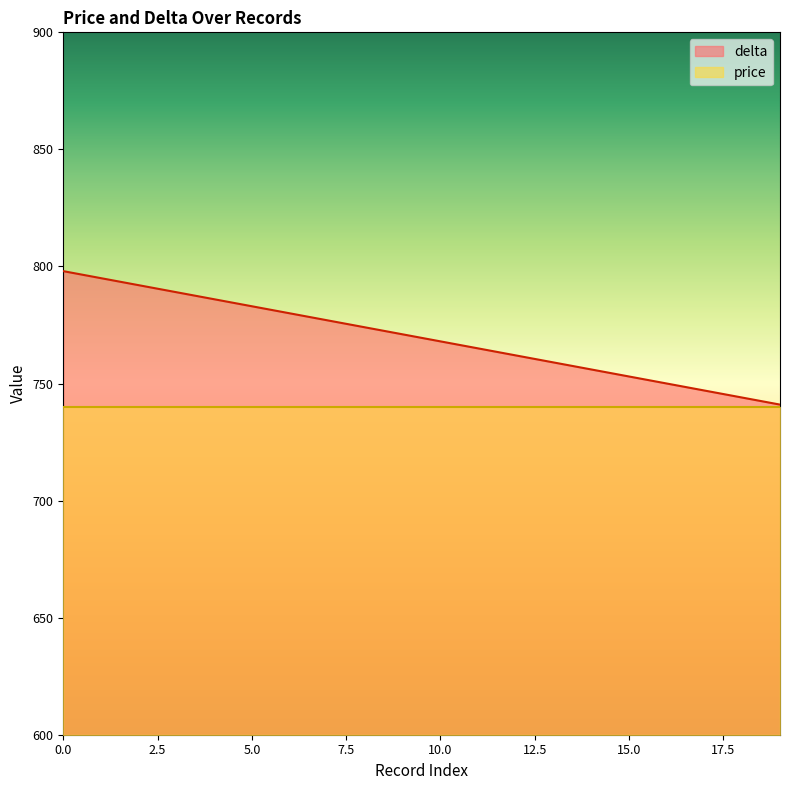

Count the number of data series in this chart.

2